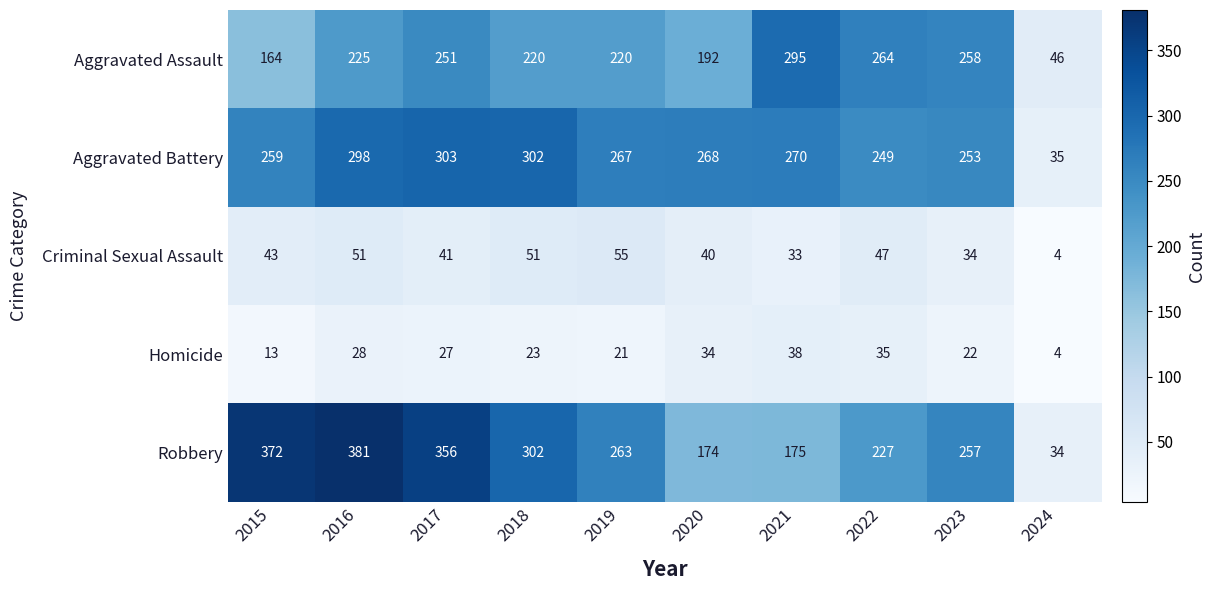

Which category has the highest value across all series?

2016